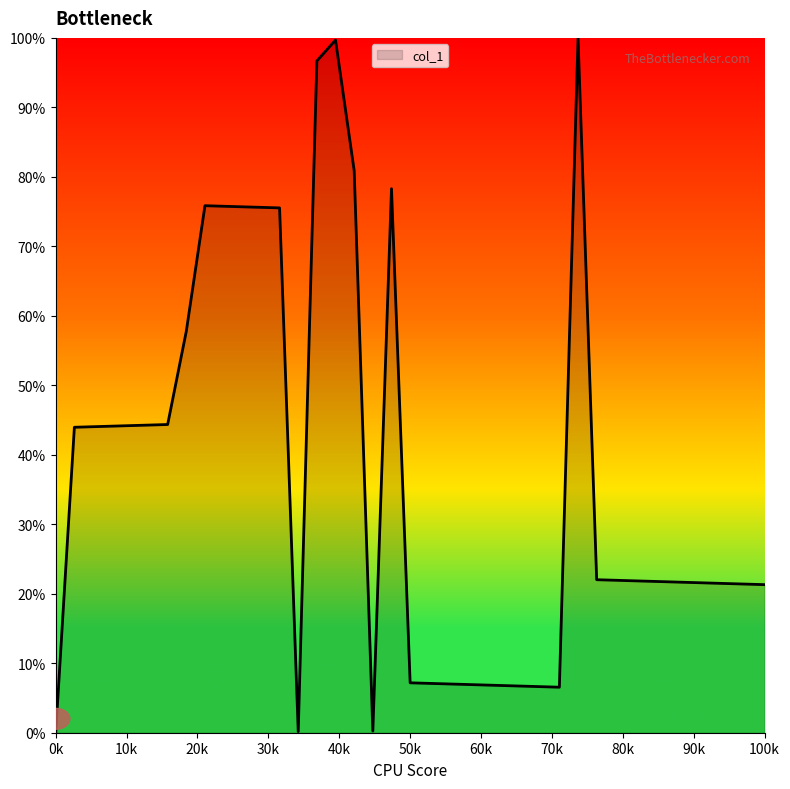

What is the difference between the maximum and minimum values?

100.0